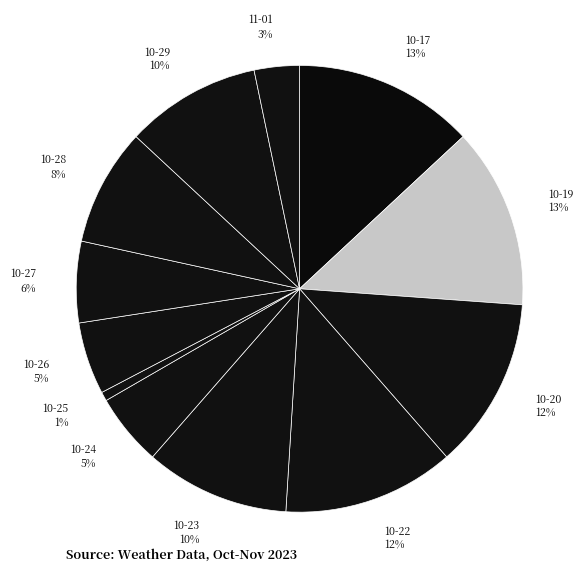

Which category has the smallest portion of the pie?

10-25 1%